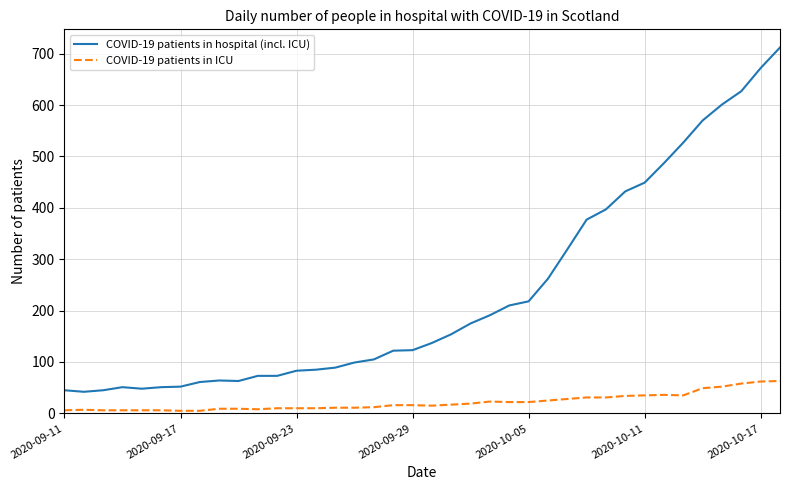

How many values in the COVID-19 patients in hospital (incl. ICU) series are below 137?

19